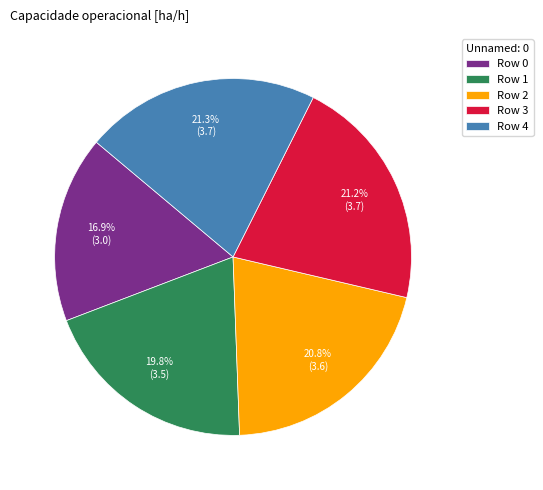

Between Row 4 and Row 0, which is larger?

Row 4